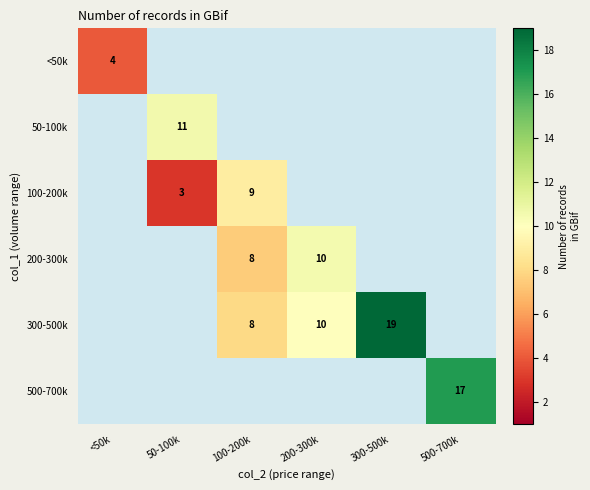

How many values in 50-100k are above zero?

1